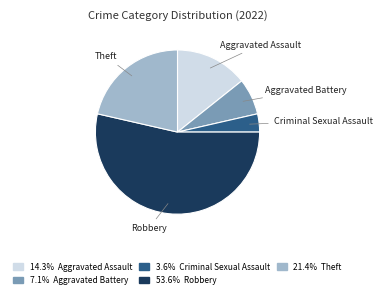

How many slices are in this pie chart?

5